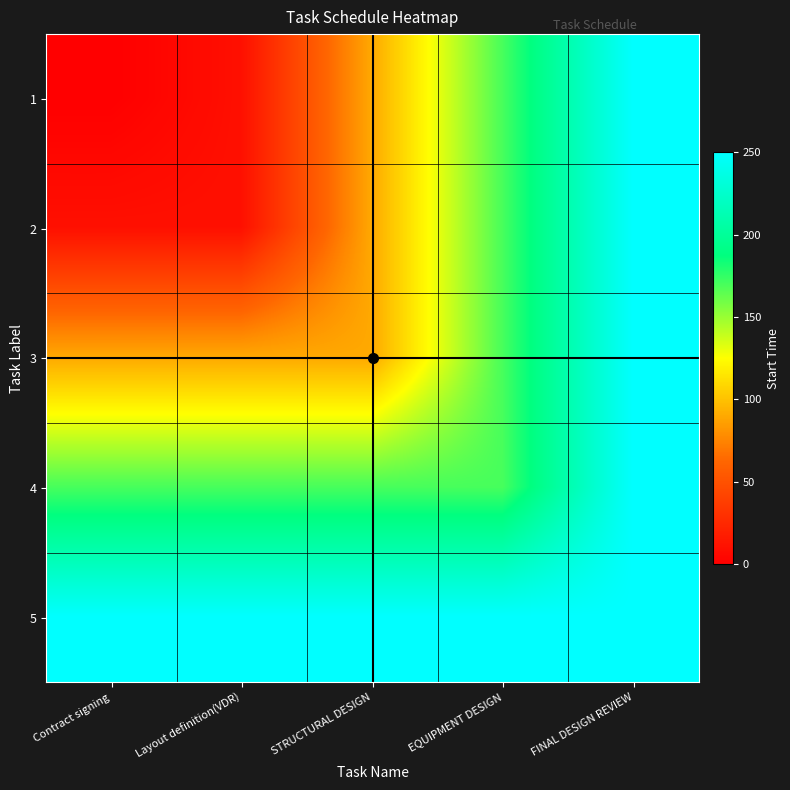

What is the maximum value shown in the chart?

250